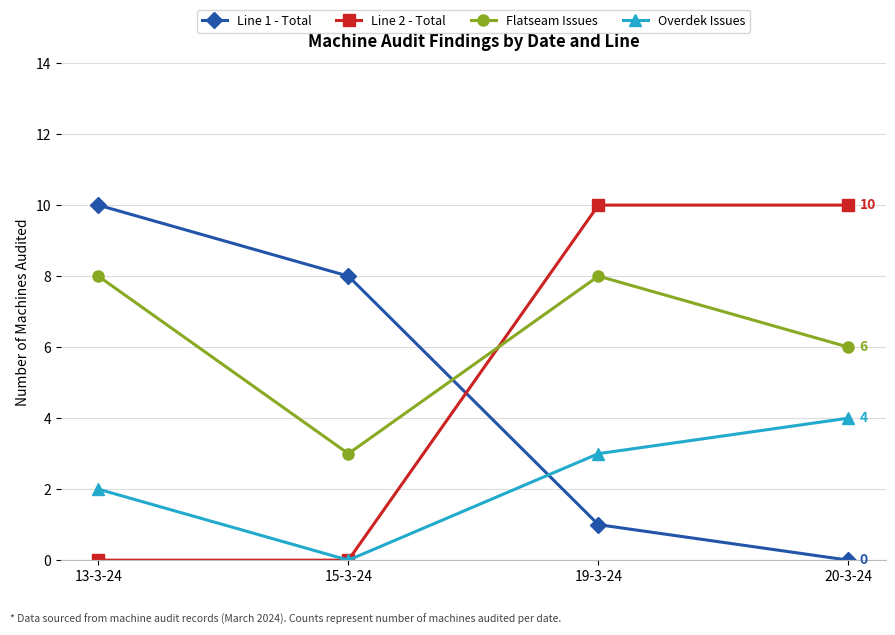

True or false: Overdek Issues and Flatseam Issues intersect in this chart.

False